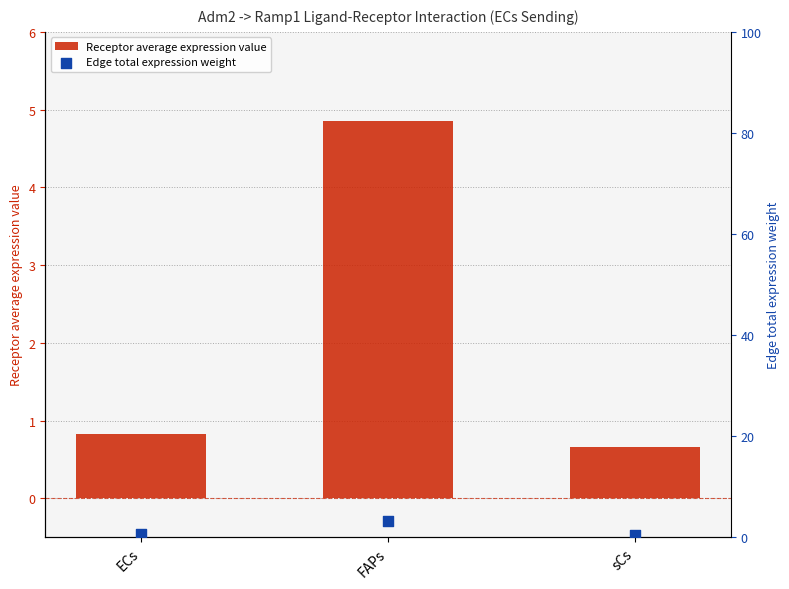

What is the total value across all series at sCs?

1.1